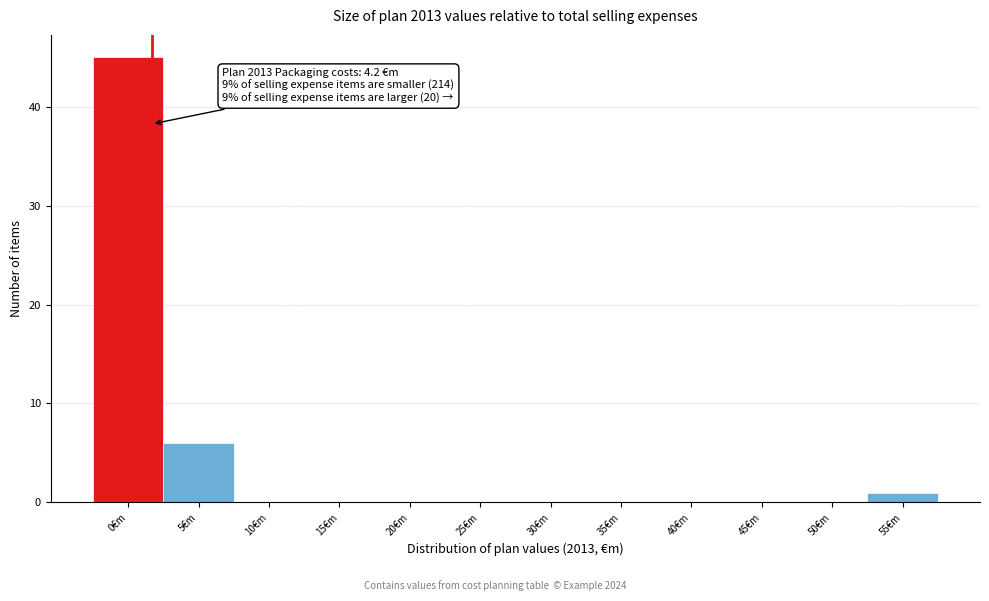

Reading right to left, what are all the values shown in this chart?

55€m=1	50€m=0	45€m=0	40€m=0	35€m=0	30€m=0	25€m=0	20€m=0	15€m=0	10€m=0	5€m=6	0€m=45